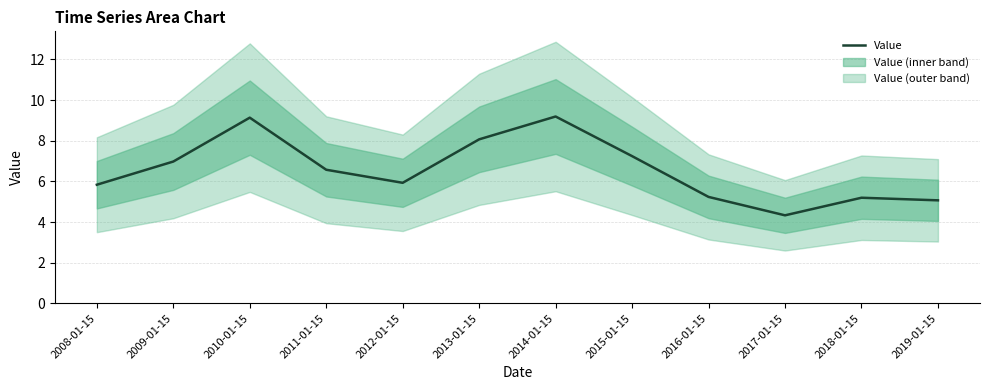

What is the average value?

6.6